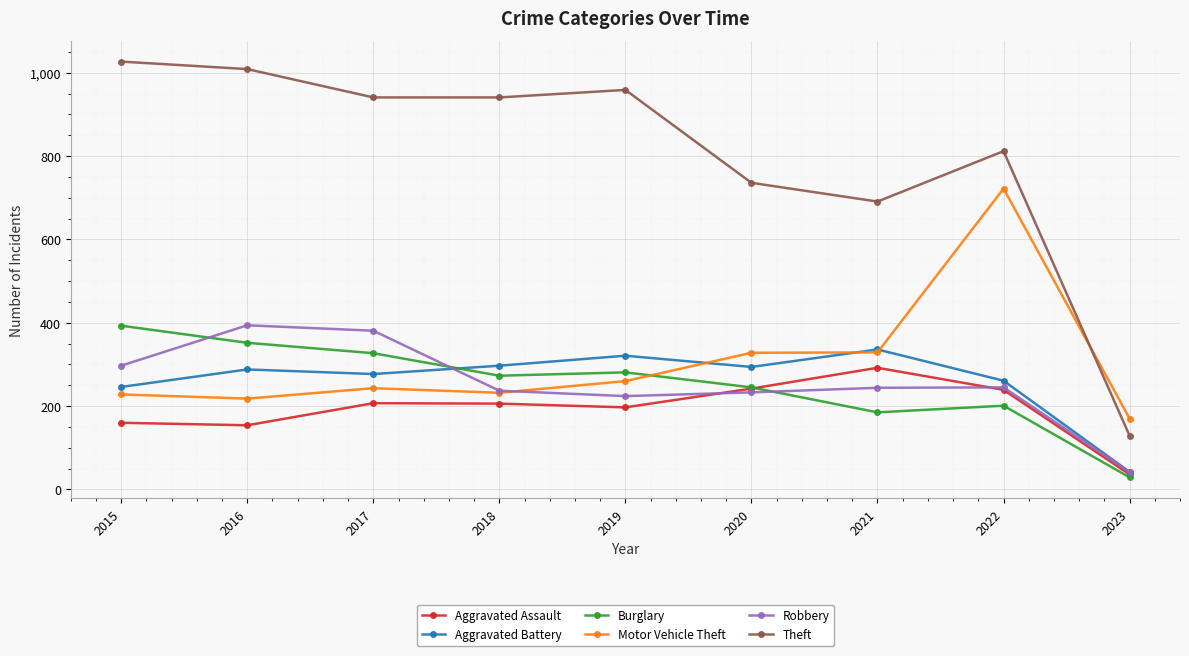

The Aggravated Assault series shows 308 at 2017. True or false?

False